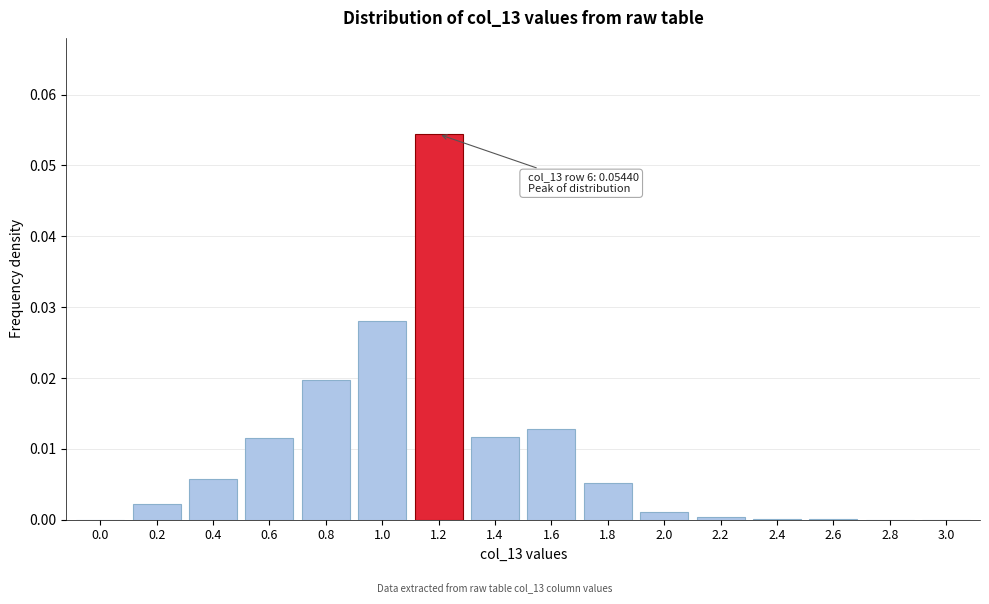

Which category has the highest value across all series?

1.2